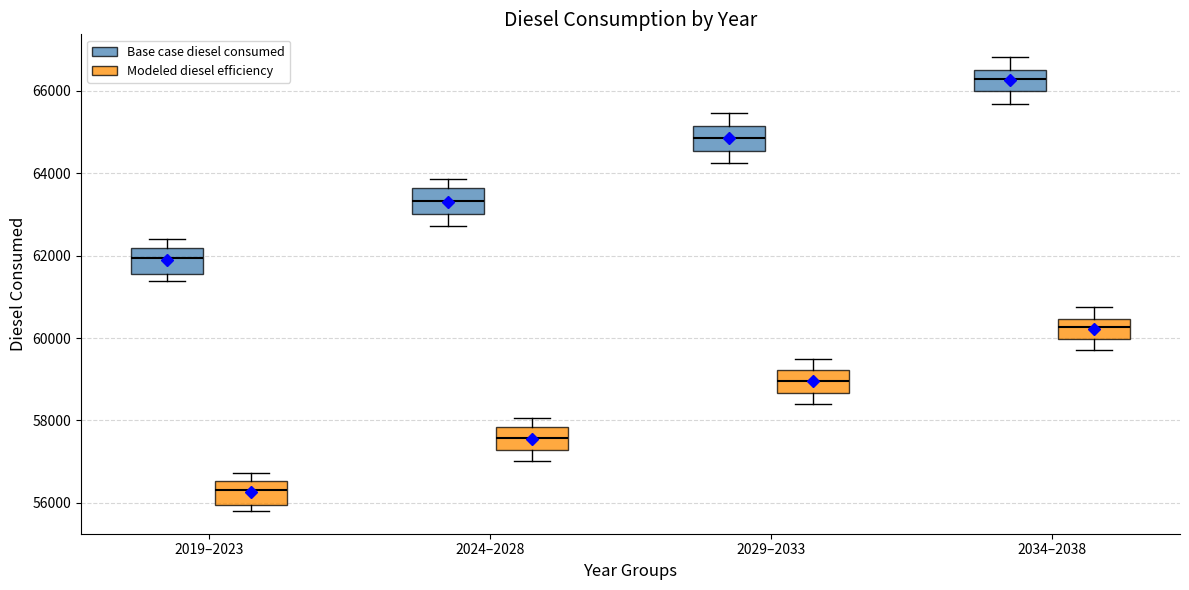

Where does the lower whisker of the box for 2034–2038 (Modeled diesel efficiency) end on the y-axis? The values are not printed on the chart, so give them approximately, as read against the axis.

59800